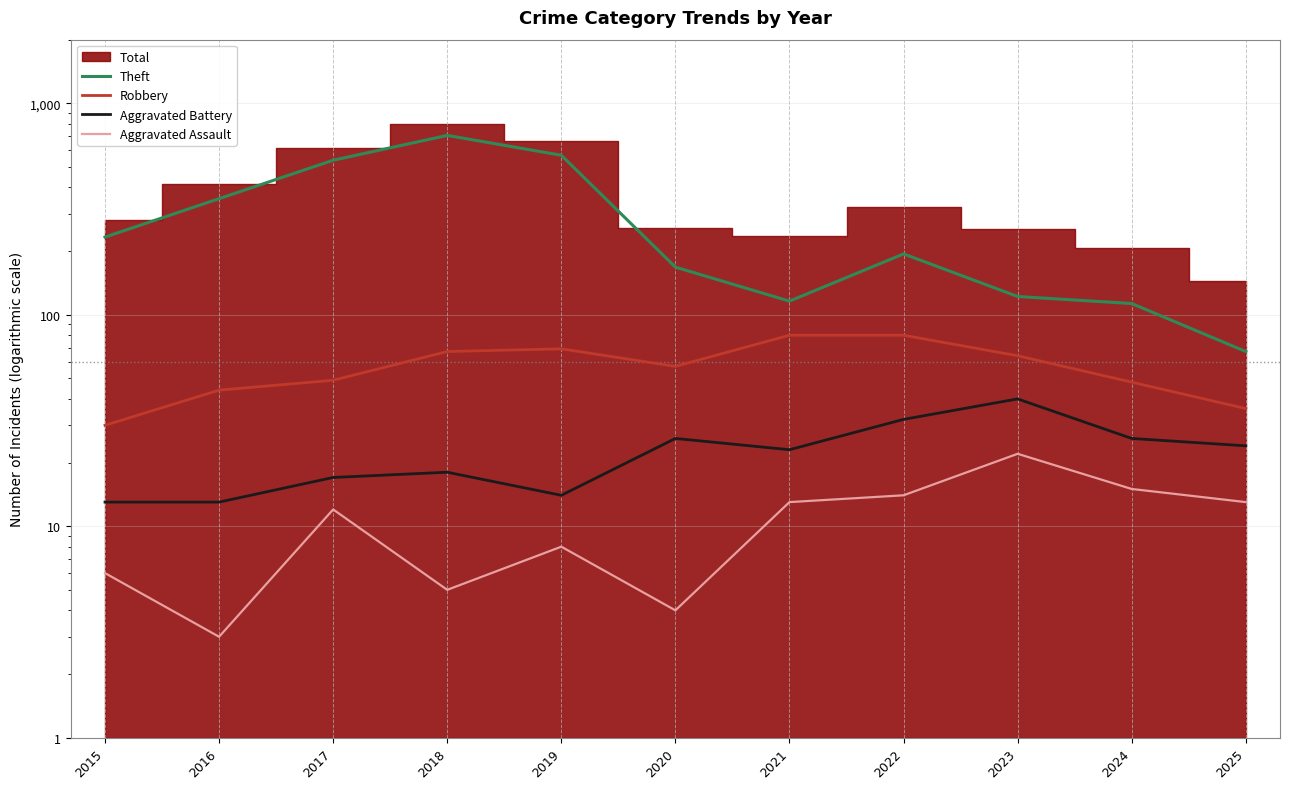

True or false: Robbery and Aggravated Assault cross at least once.

False